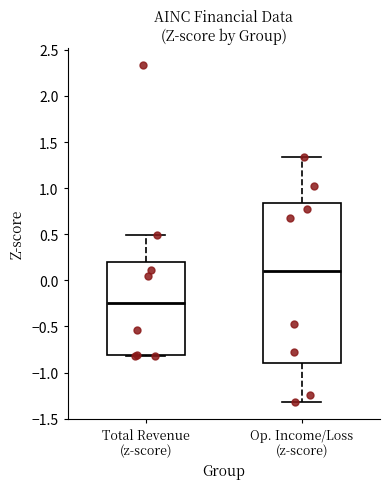

Comparing the boxes themselves (not the whiskers), which one is the tallest?

Op. Income/Loss (z-score)